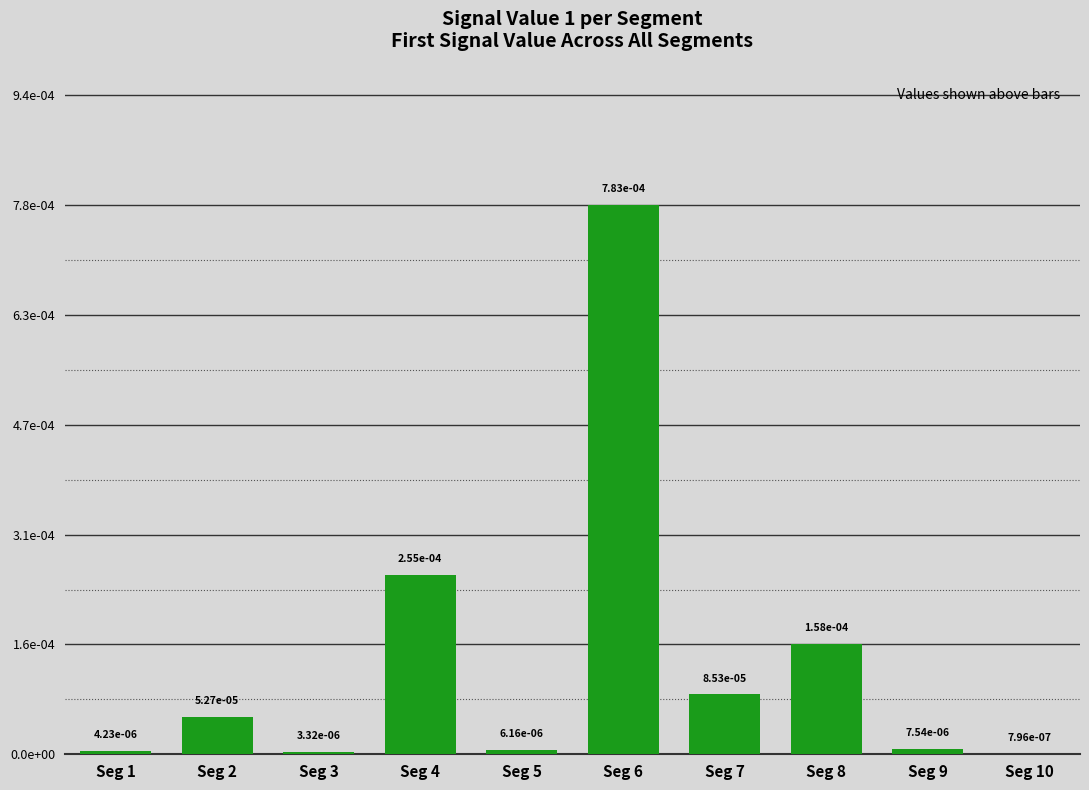

Does the chart contain any negative values?

No